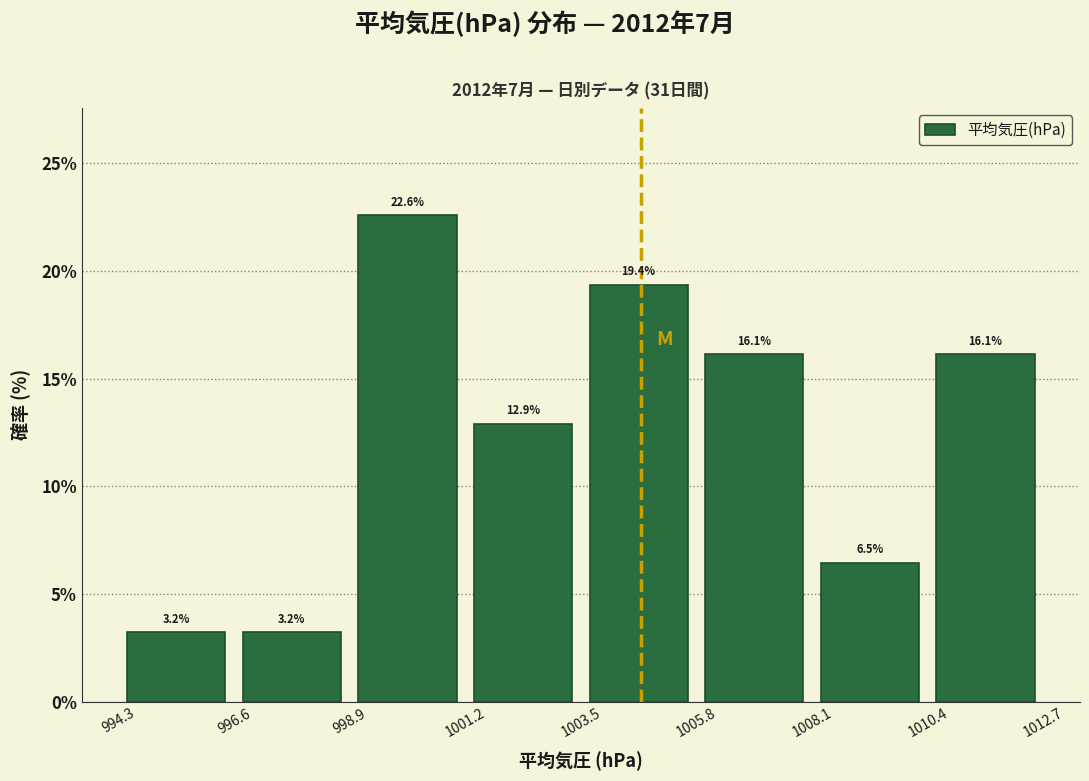

Reading left to right, list every bar in this chart as the range it spans on the x-axis followed by its height.

994.3 to 996.6: 3.2
996.6 to 998.9: 3.2
998.9 to 1001.2: 22.6
1001.2 to 1003.5: 12.9
1003.5 to 1005.8: 19.4
1005.8 to 1008.1: 16.1
1008.1 to 1010.4: 6.5
1010.4 to 1012.7: 16.1